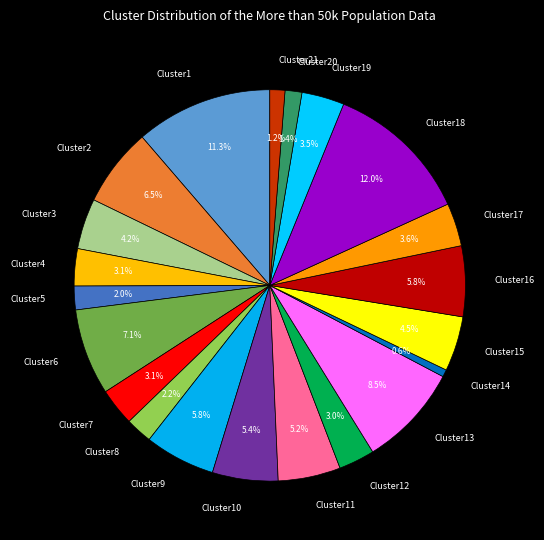

To the nearest percent, what is the difference between the largest and smallest slice percentages?

11%